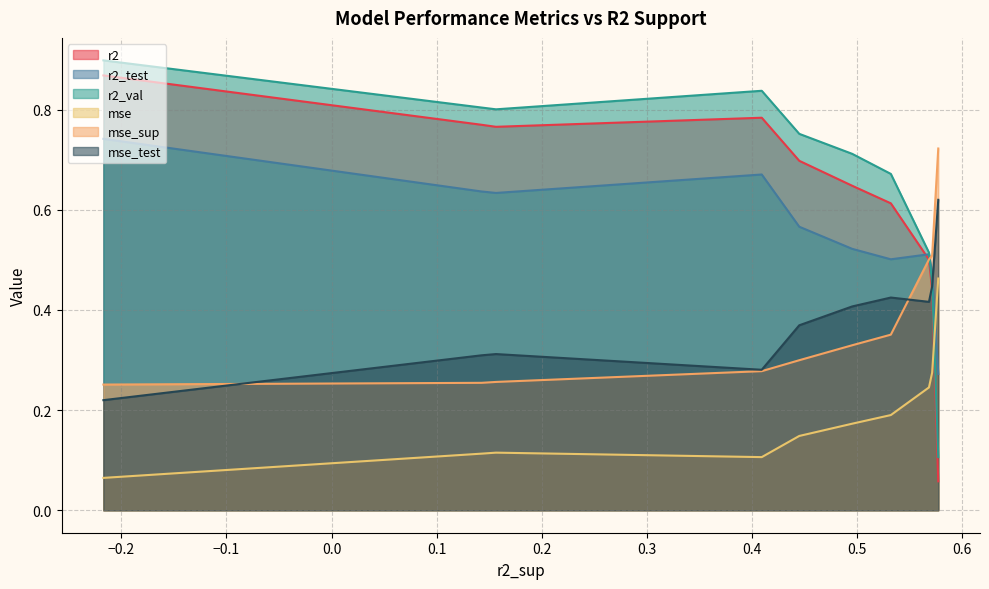

Which series has the largest range (max minus min)?

r2